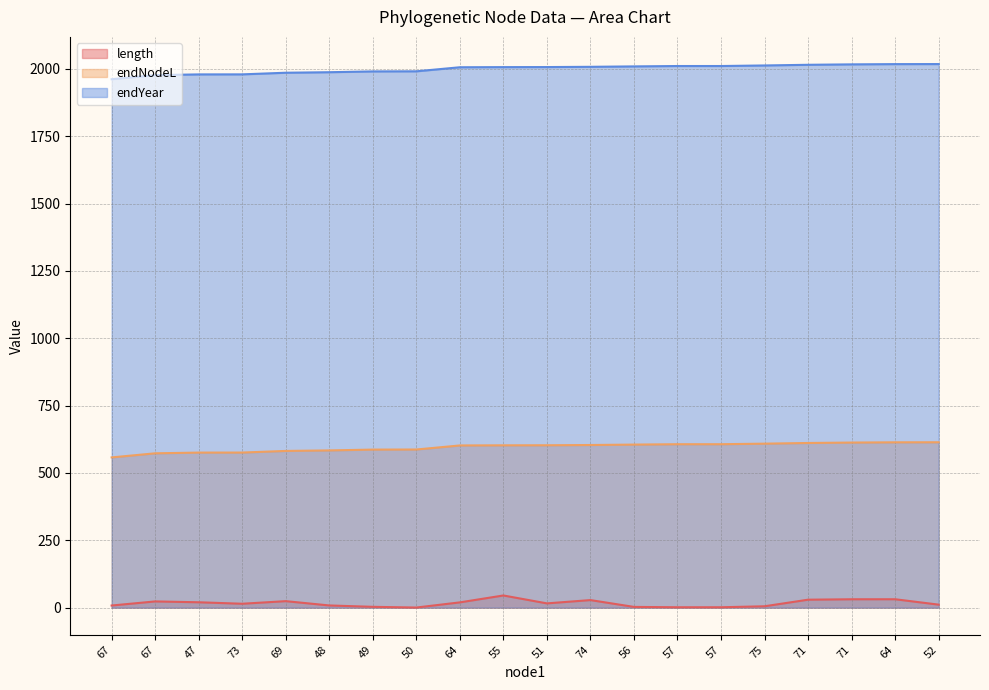

What are all the series names shown in the legend?

length, endNodeL, endYear